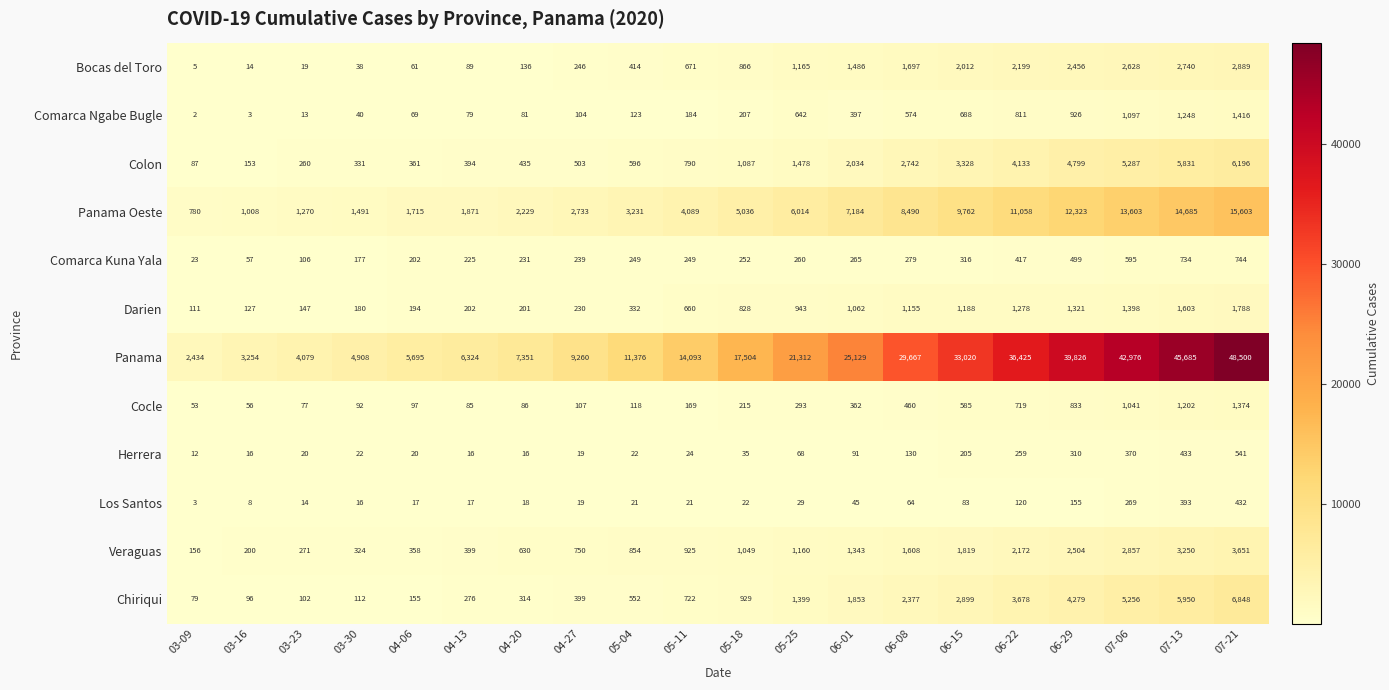

Which series has the largest range (max minus min)?

Panama